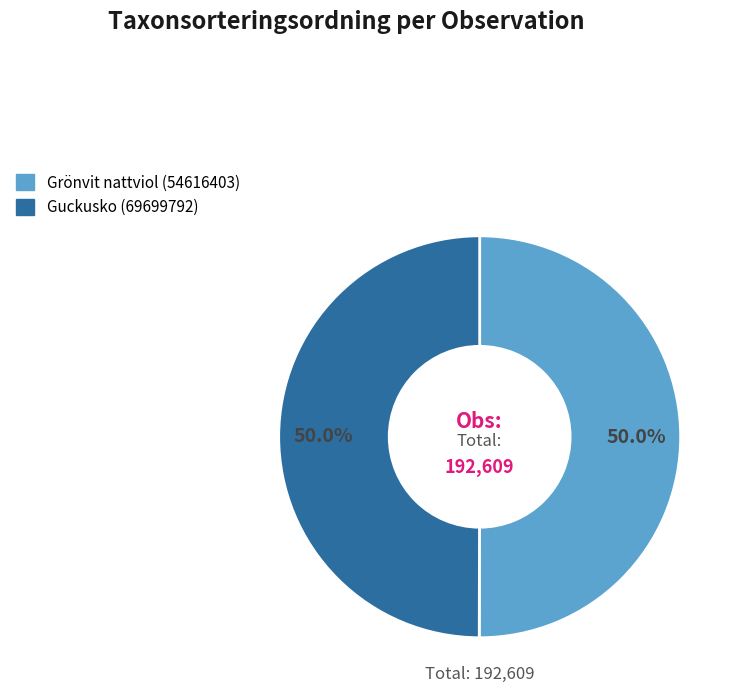

How many segments does this pie chart have?

2